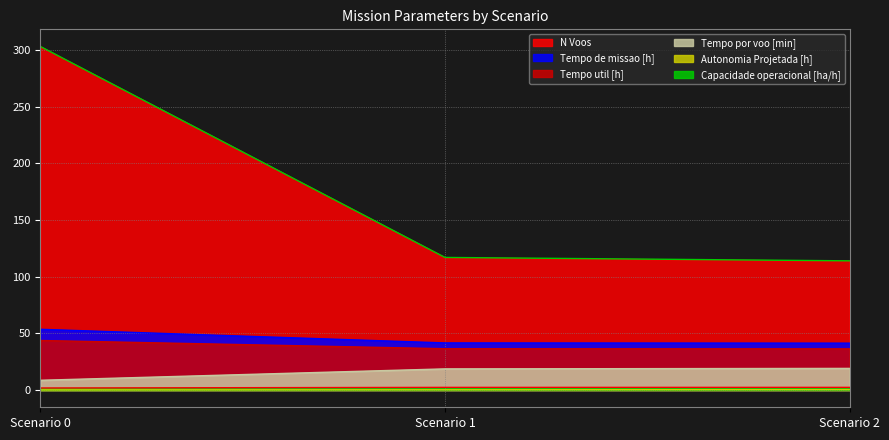

What is the difference between the maximum and minimum values in the Tempo de missao [h] series?

12.2